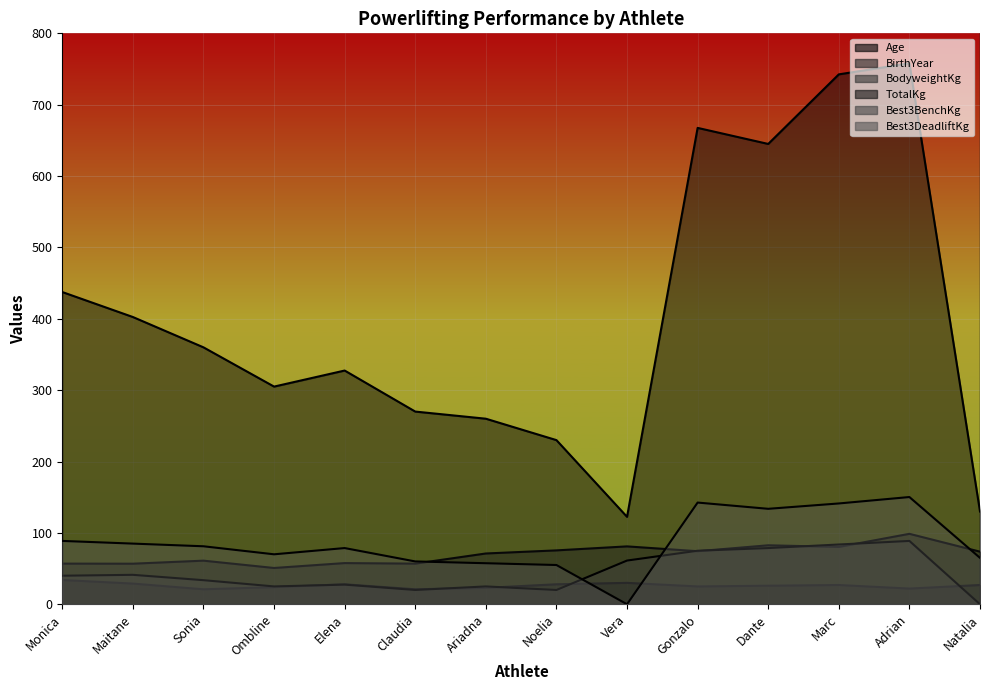

True or false: TotalKg and Age intersect in this chart.

False